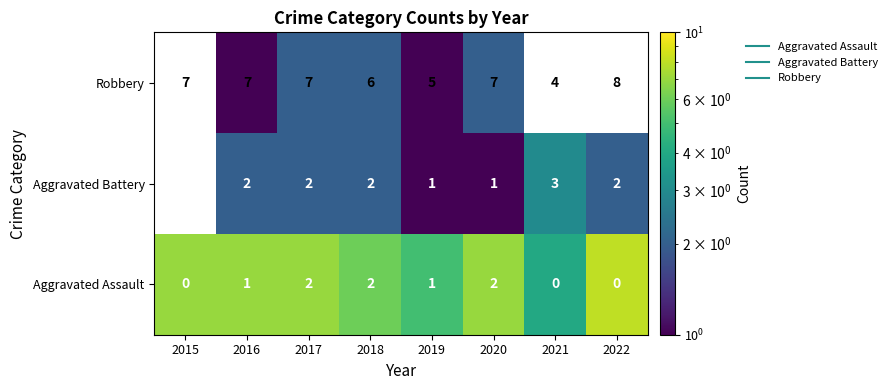

At which label is Aggravated Assault closest to 6?

2018